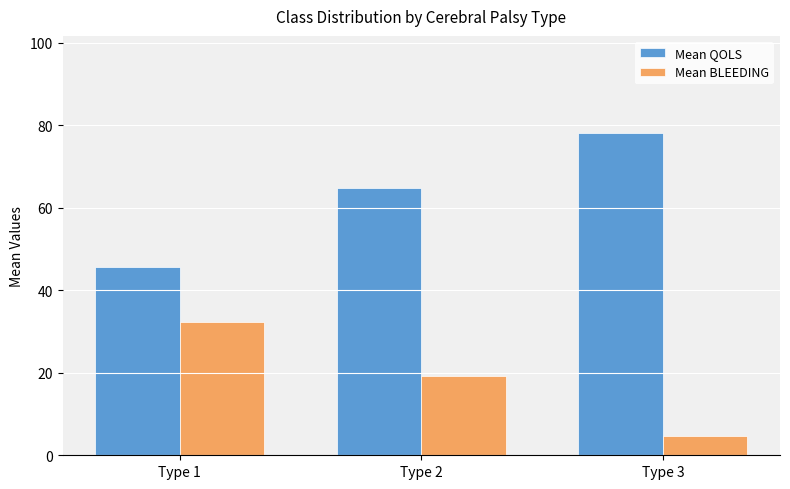

What are all the series names shown in the legend?

Mean QOLS, Mean BLEEDING